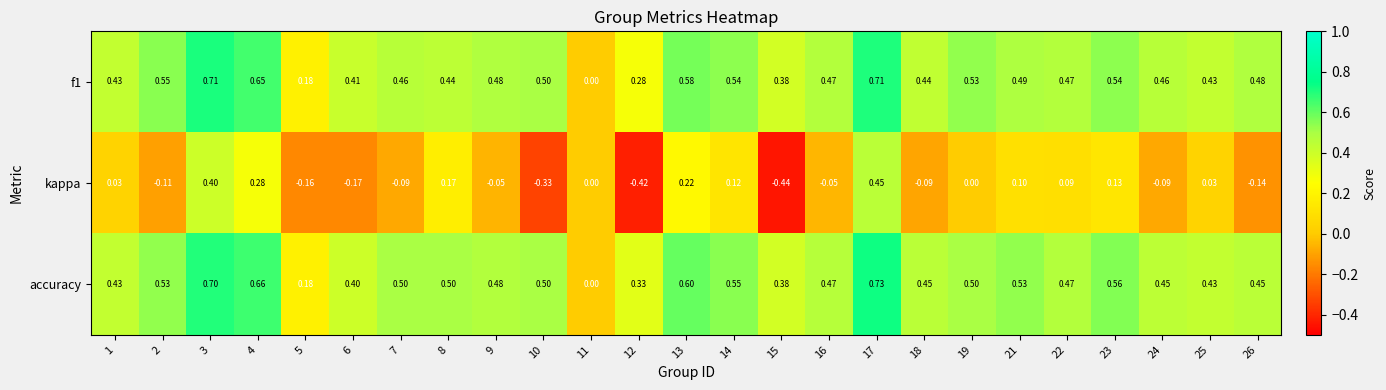

How many positive values does the f1 series have?

24